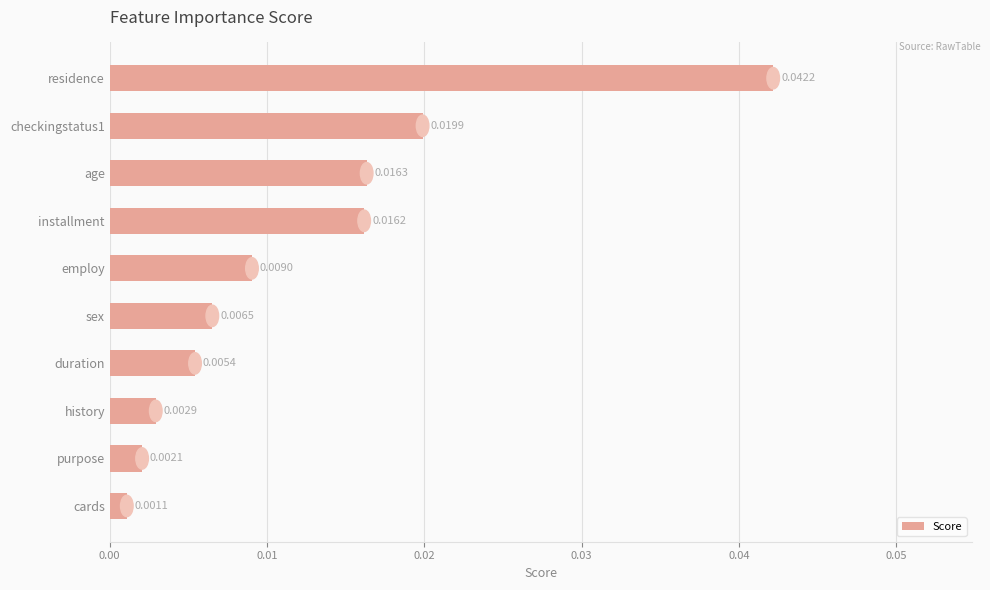

Rank the categories by value from lowest to highest.

cards, purpose, history, duration, sex, employ, installment, age, checkingstatus1, residence